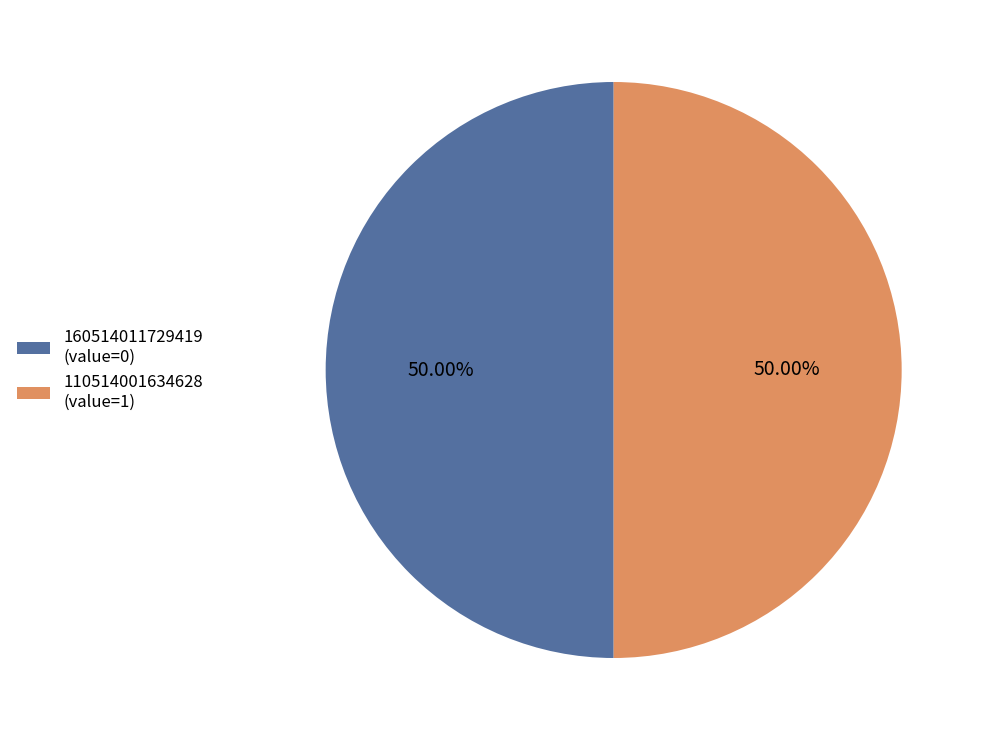

Do 160514011729419 (value=0) and 110514001634628 (value=1) together represent more than half of the pie?

Yes